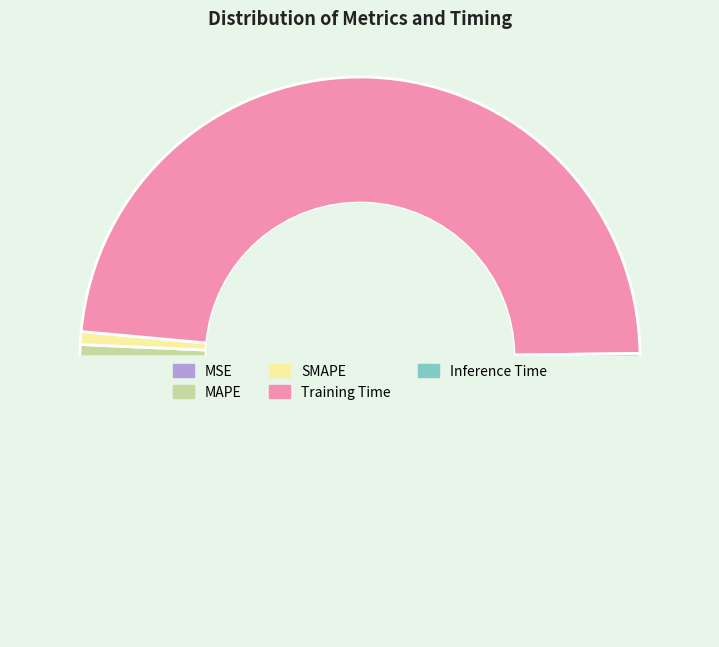

How many slices are in this pie chart?

5